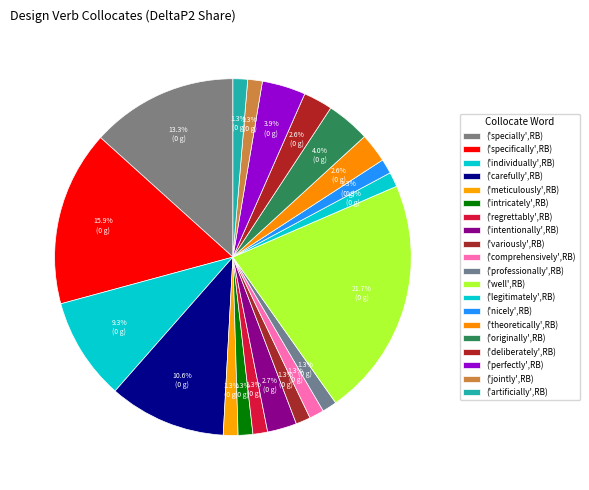

Count the number of slices in the pie.

20